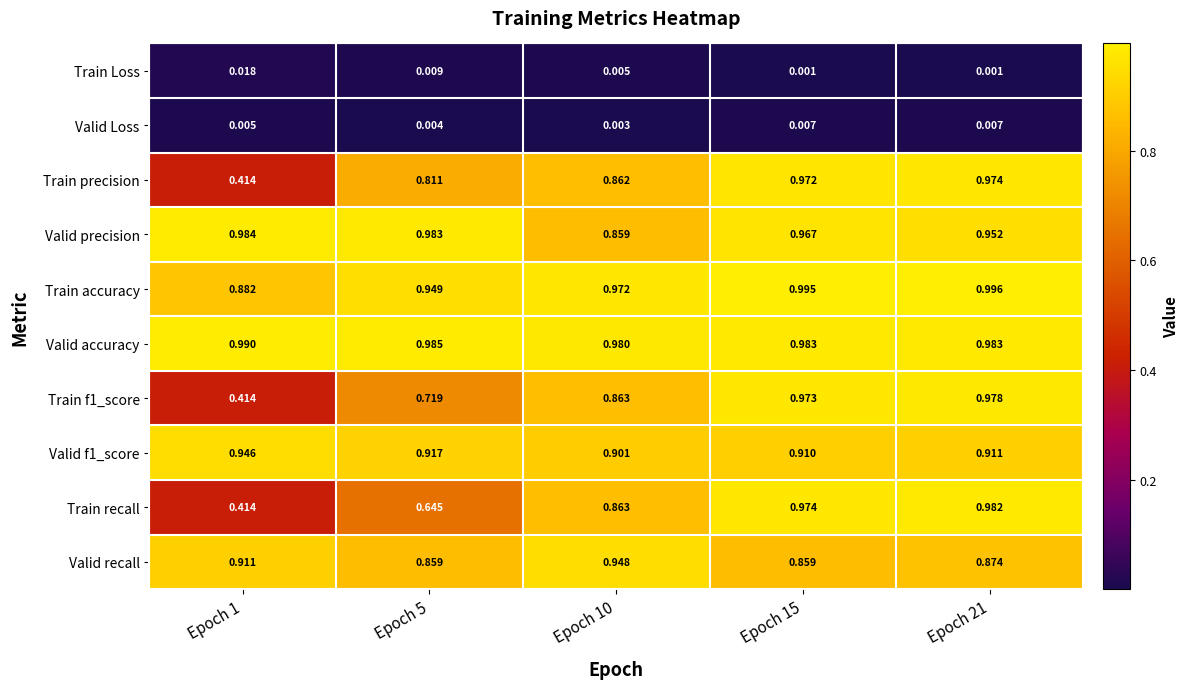

Which series changed the most between Epoch 10 and Epoch 15?

Train recall